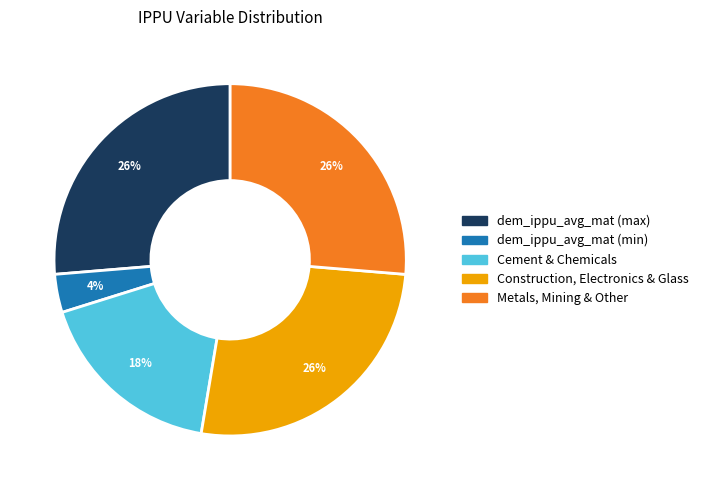

What percentage is the Construction, Electronics & Glass slice, to the nearest percent?

26%